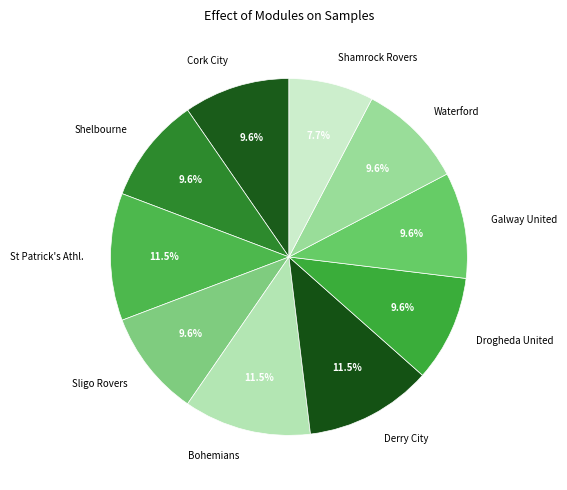

Is there any slice that represents more than half of the pie?

No